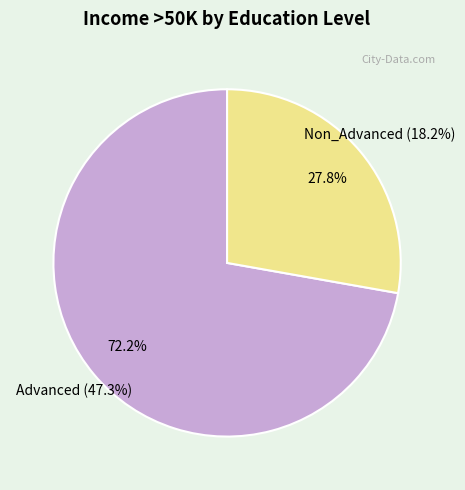

Do Non_Advanced and Advanced together represent more than half of the pie?

Yes